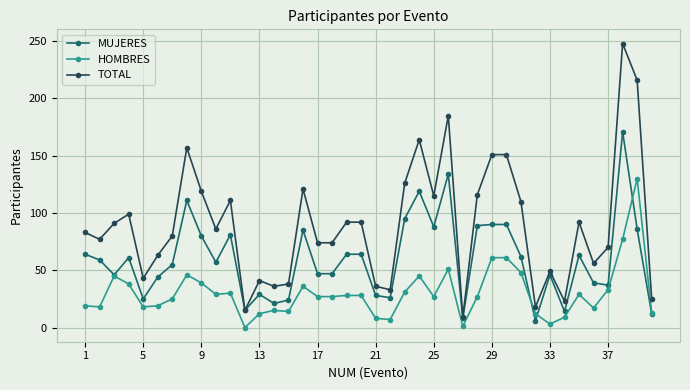

What is the lowest value of the TOTAL series?

9